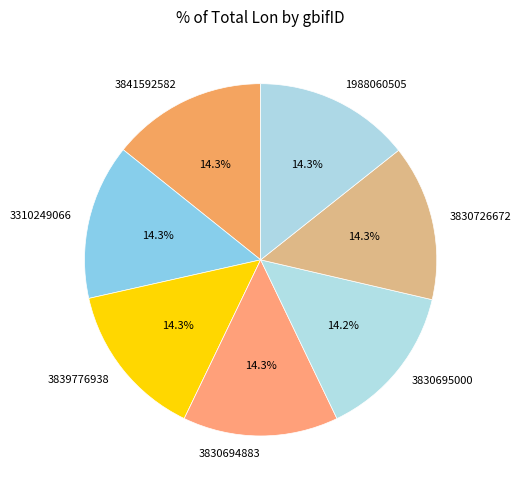

Is the sum of 3841592582 and 3830726672 greater than half?

No